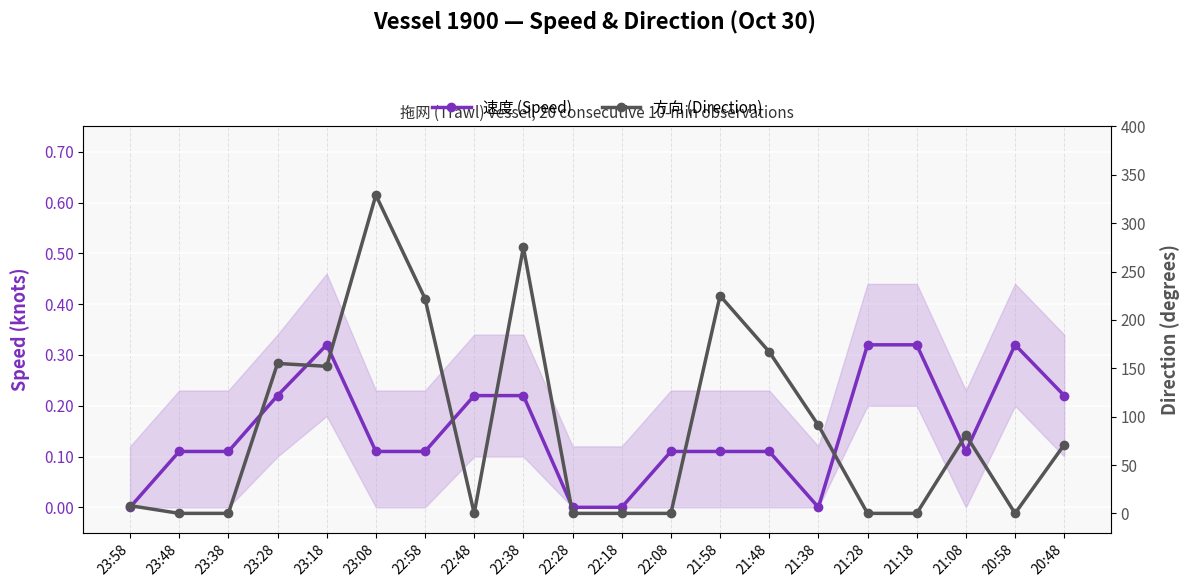

True or false: 方向 (Direction) and 速度 (Speed) intersect in this chart.

True